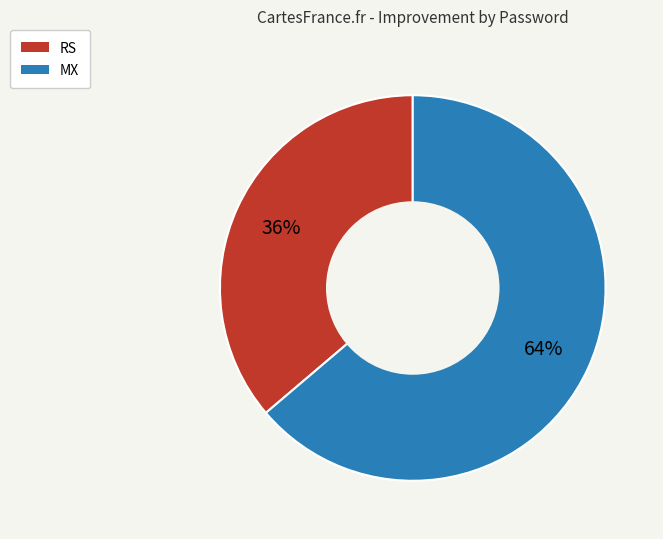

To the nearest percent, what portion does MX represent?

64%